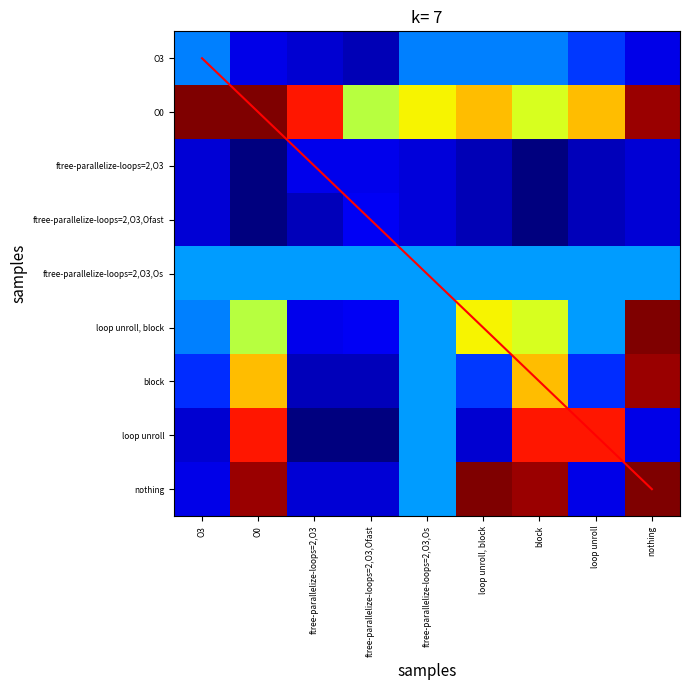

What is the difference between the highest and lowest values at loop unroll, block?

13.5